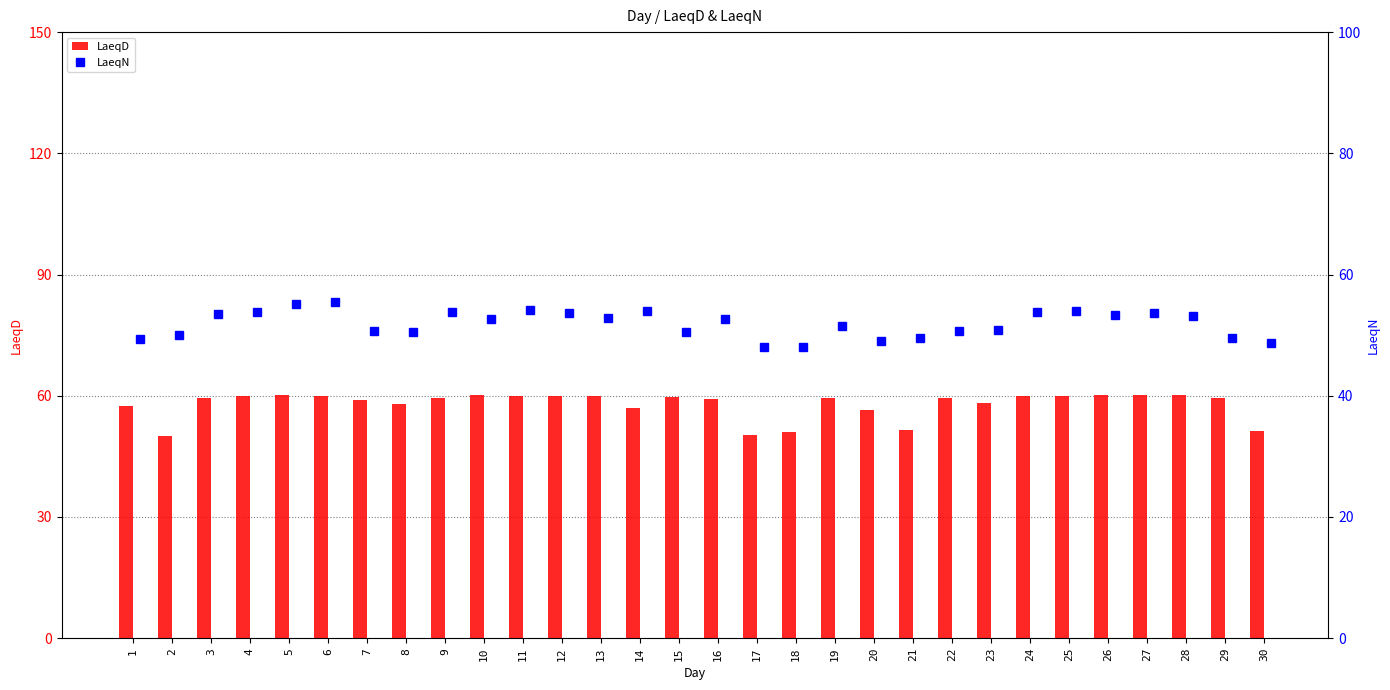

What is the sum of all LaeqN values?

1557.0